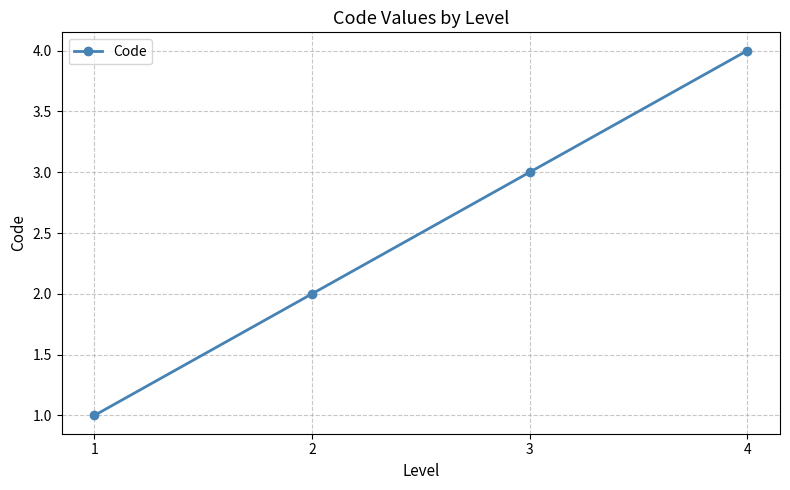

True or false: the data has more than 1 interior local peaks.

False